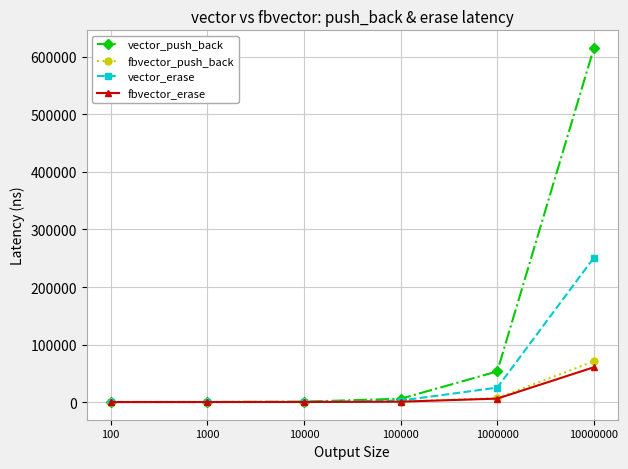

How many values in the fbvector_push_back series exceed 707?

3